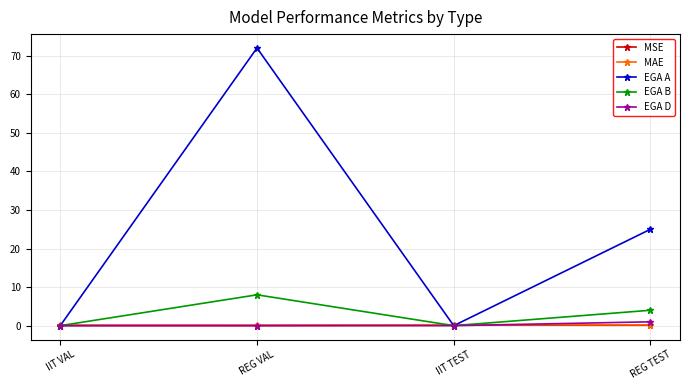

What is the total value across all series at IIT VAL?

0.2